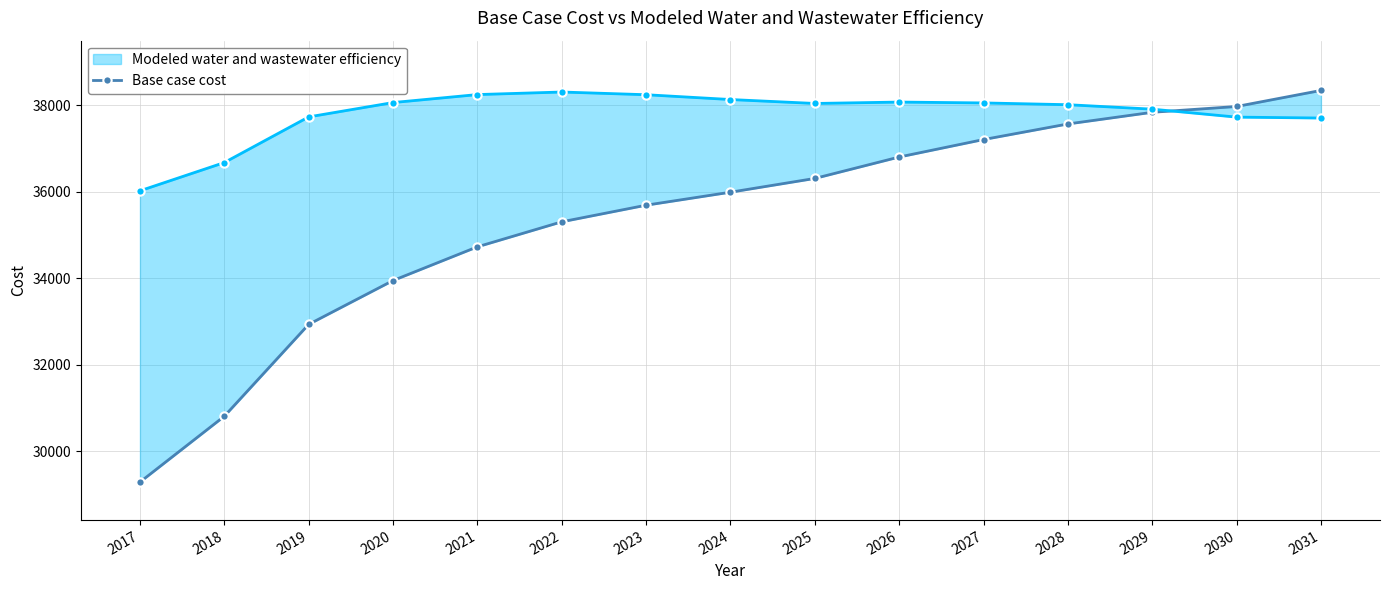

Rank the categories by value from lowest to highest.

2017, 2018, 2019, 2020, 2021, 2022, 2023, 2024, 2025, 2026, 2027, 2028, 2029, 2030, 2031